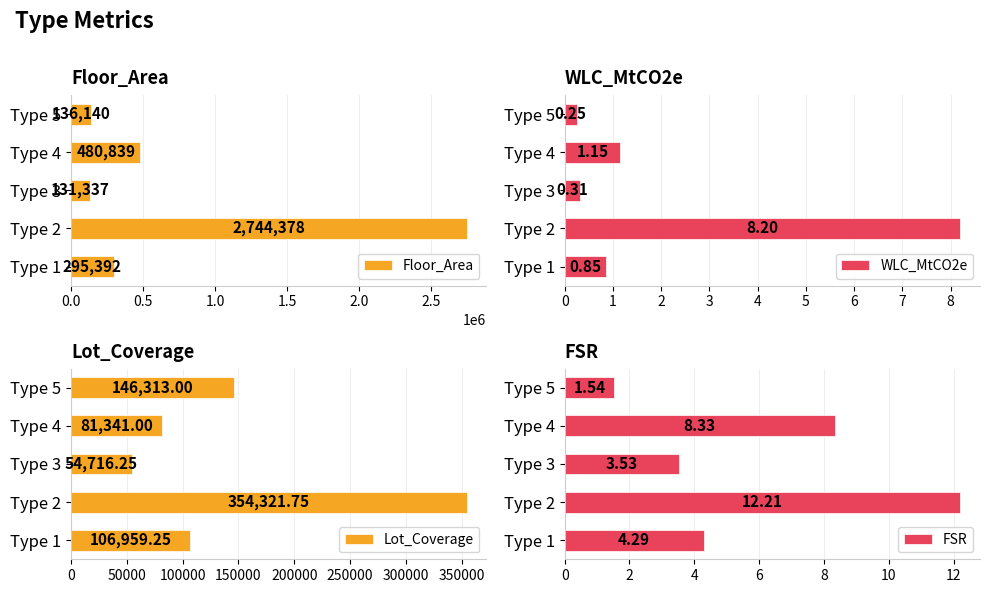

What is the lowest value of the Floor_Area series?

131337